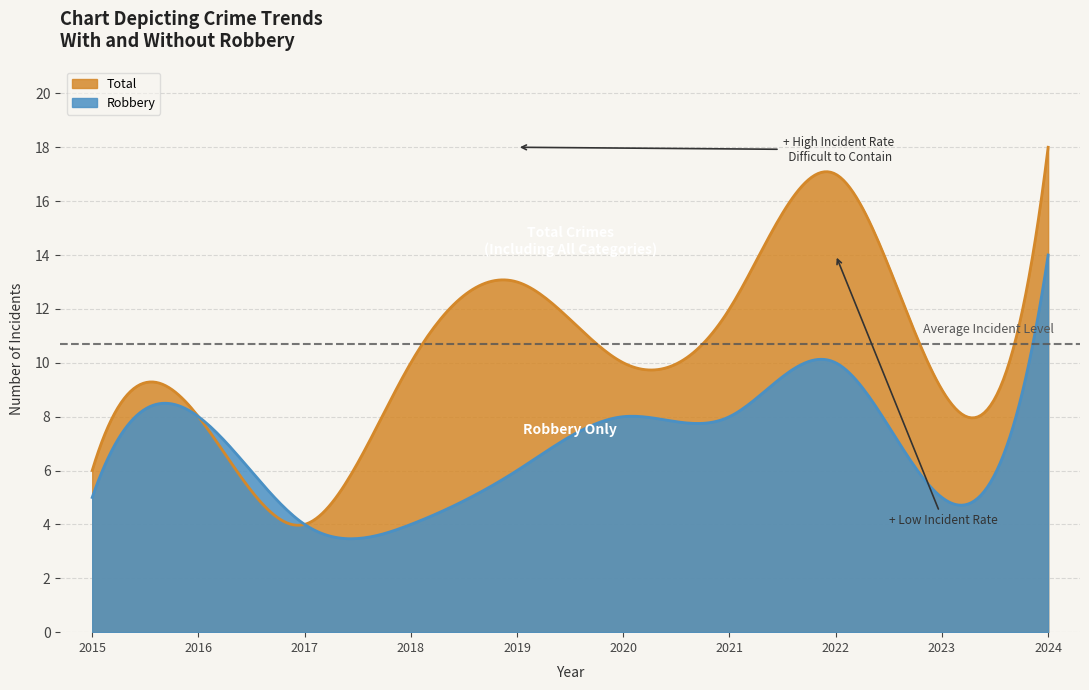

Is the value of Robbery at 2022 greater than the value of Total at 2019?

No